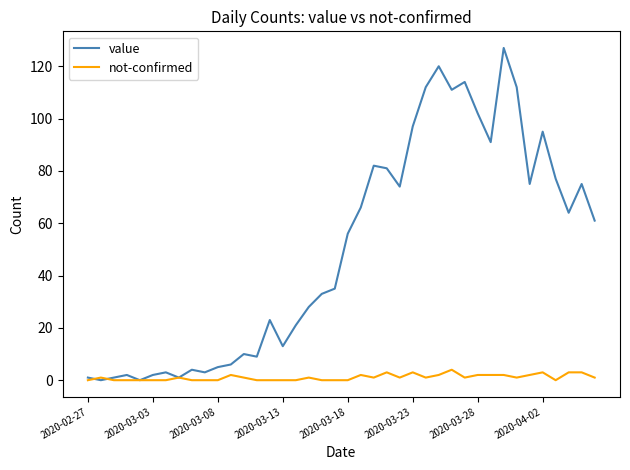

Which series has the widest spread of values?

value